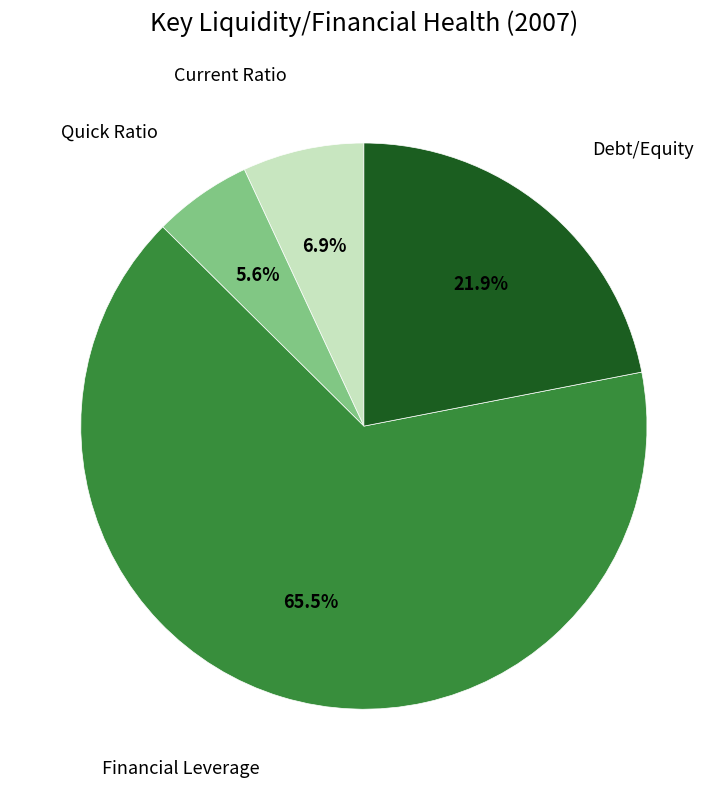

Is there any slice that represents more than half of the pie?

Yes